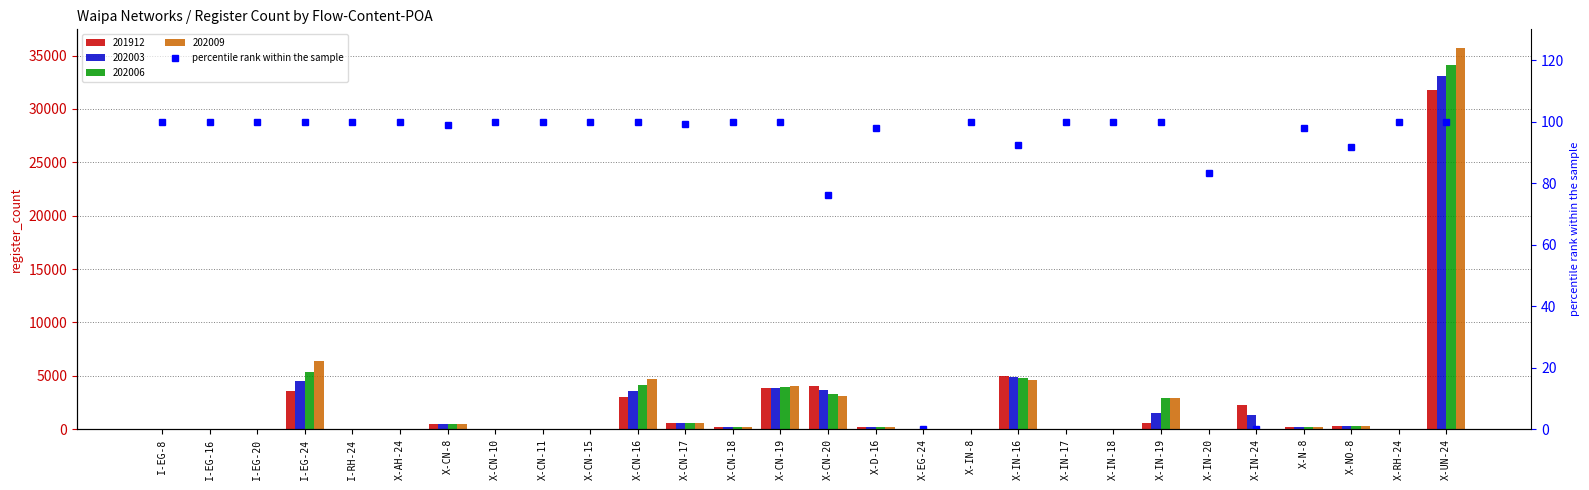

What is the label of the 25th bar from the left?

X-N-8